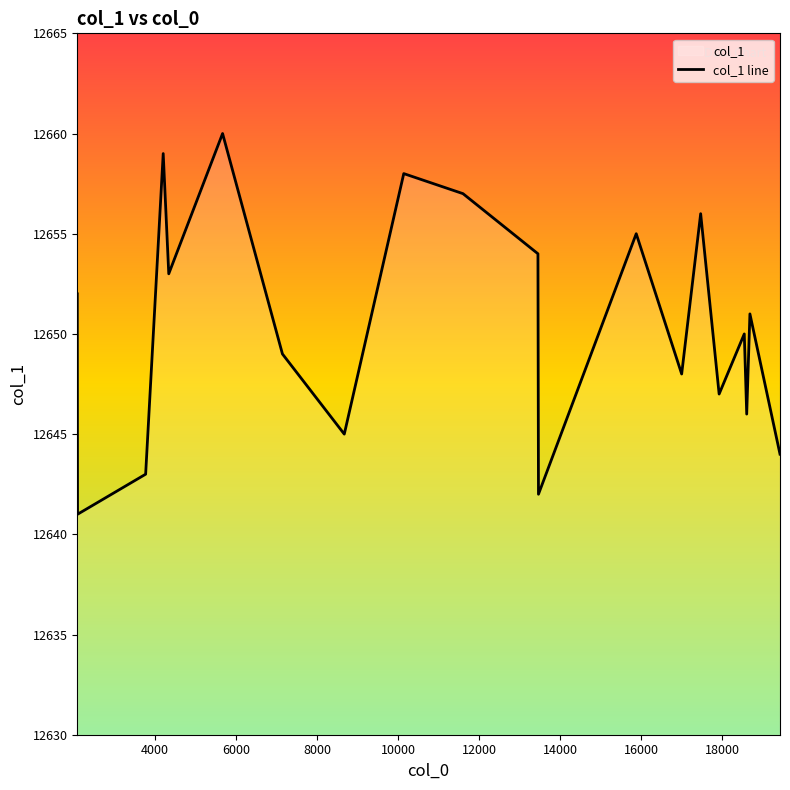

What is the difference between the maximum and minimum values?

19